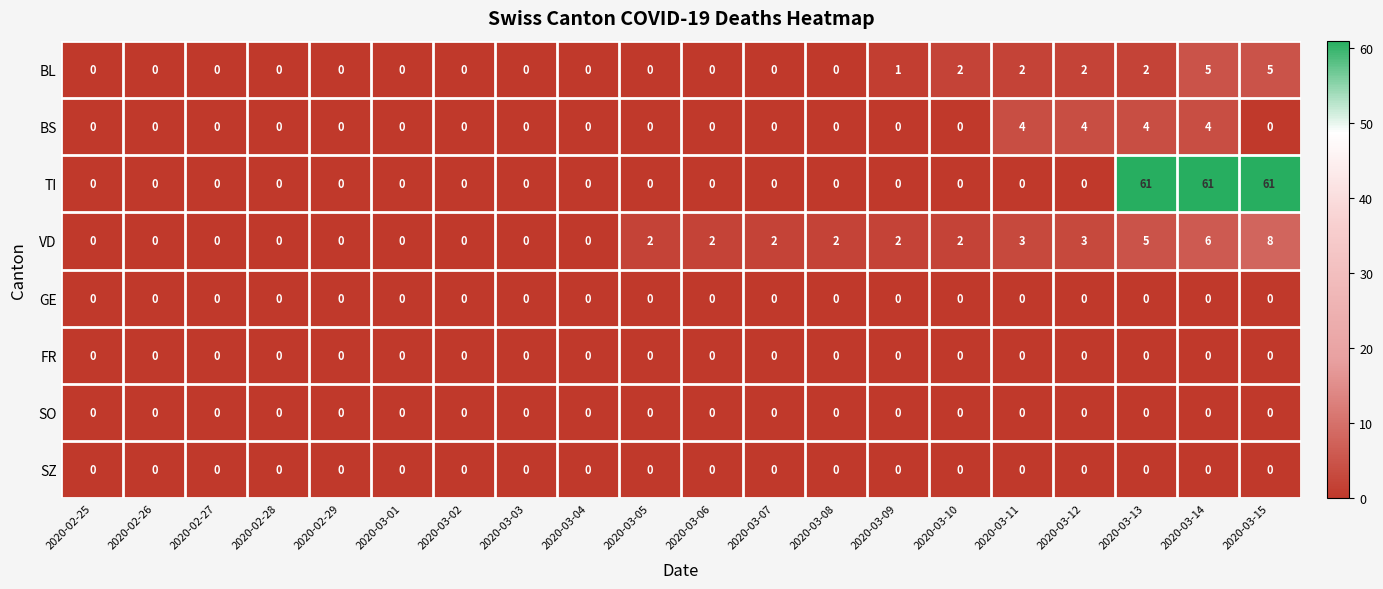

What is the difference between the maximum and minimum values in the BL series?

5